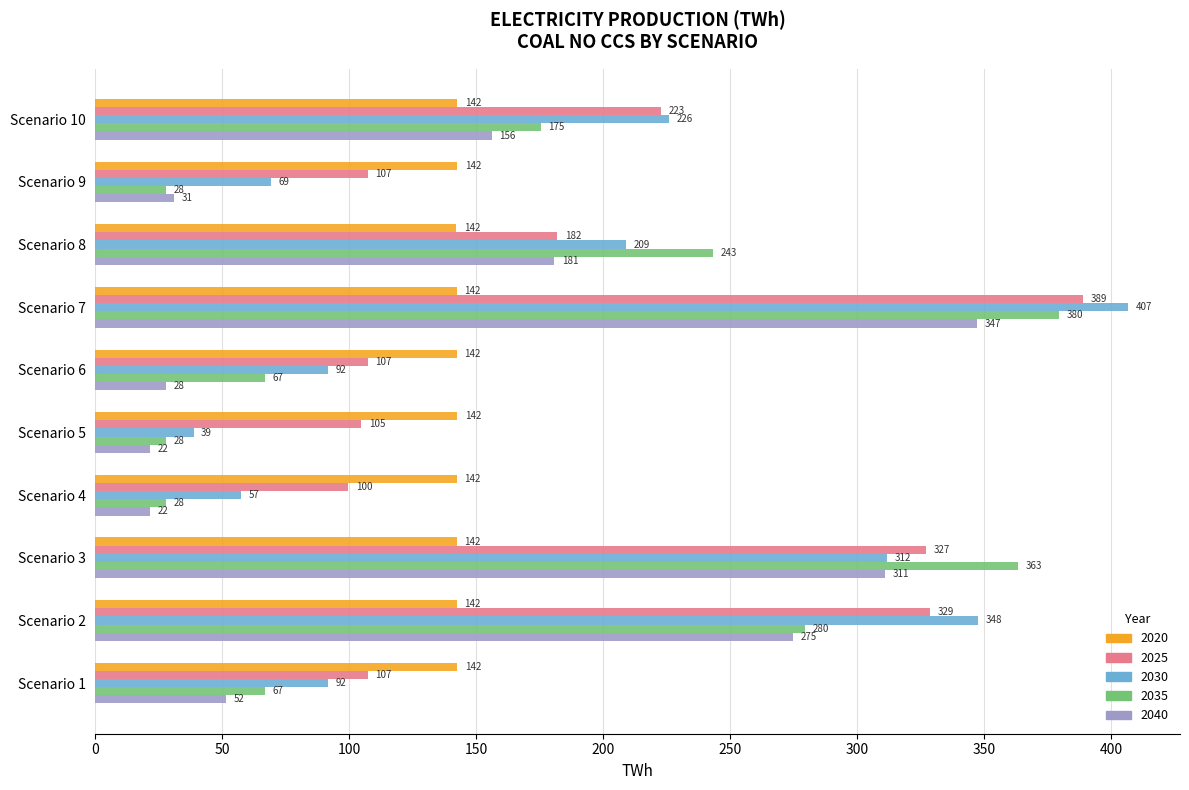

Which series has the largest total across all categories?

2025